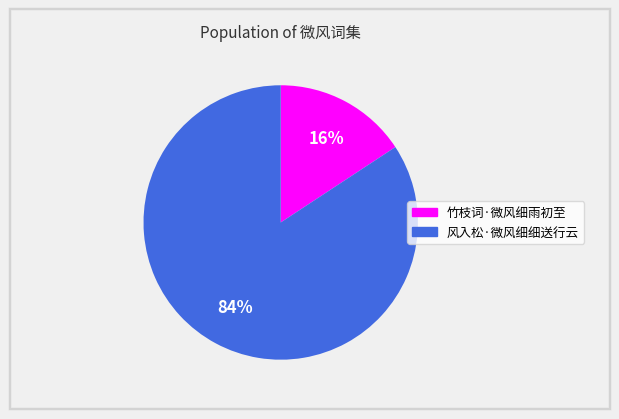

What is the ratio of the value at 竹枝词·微风细雨初至 to the value at 风入松·微风细细送行云?

0.2